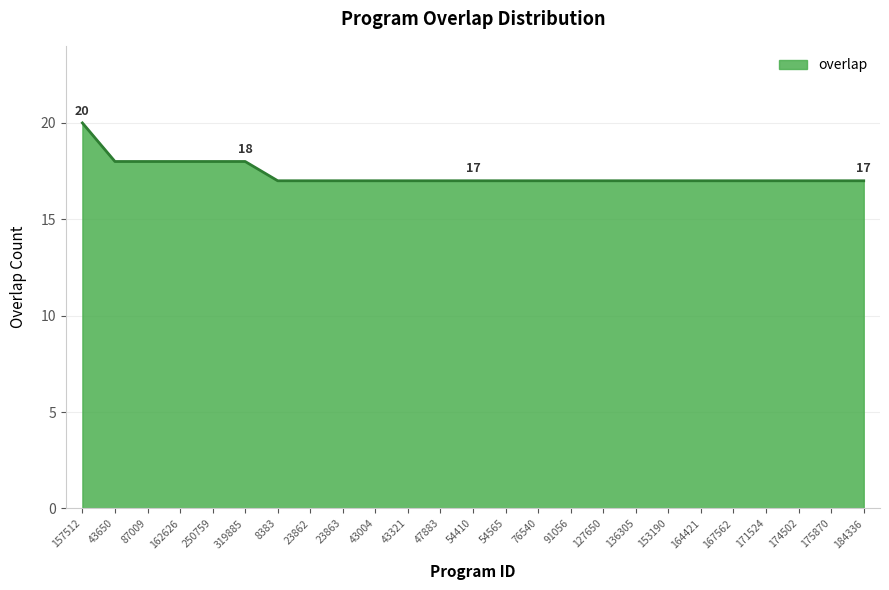

Reading right to left, what are all the values shown in this chart?

17	17	17	17	17	17	17	17	17	17	17	17	17	17	17	17	17	17	17	18	18	18	18	18	20